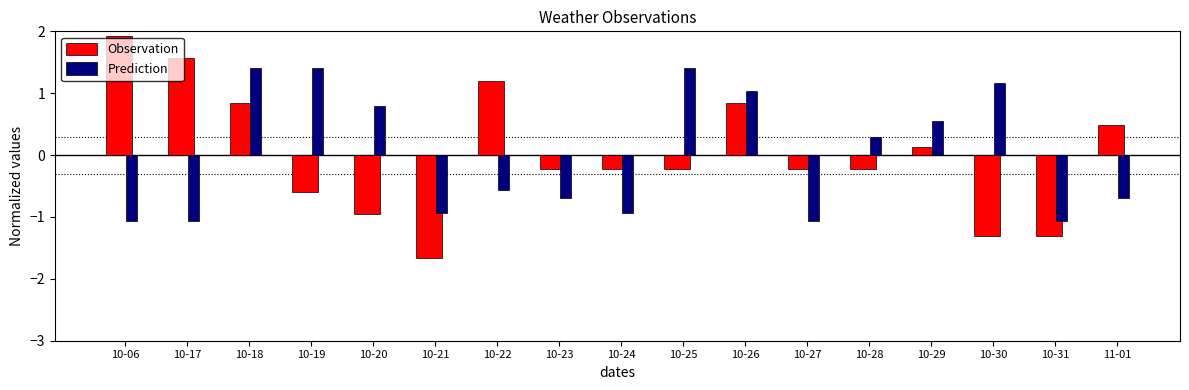

True or false: Prediction has a value of 0.5 at 10-20.

False